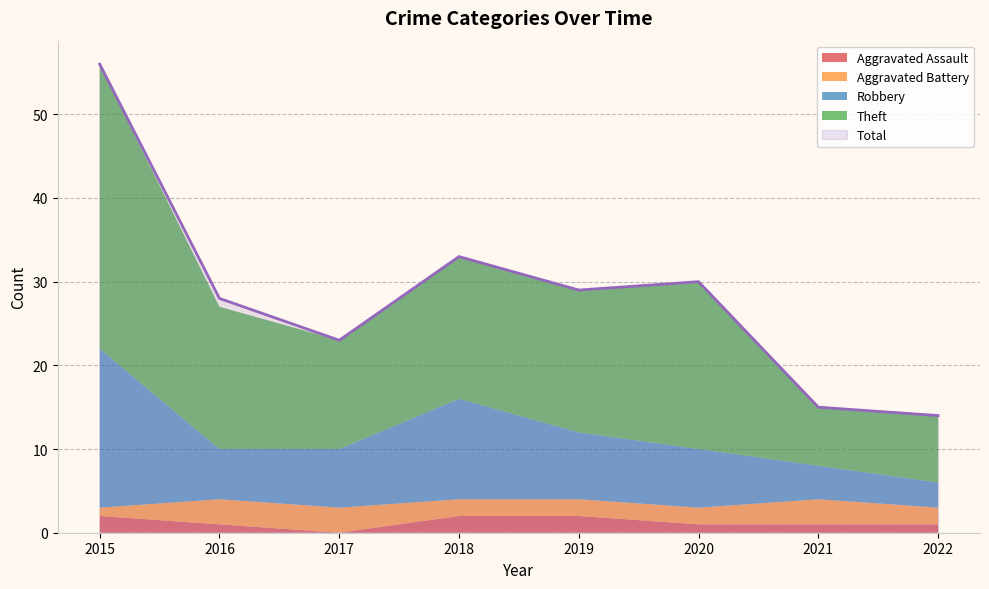

Which category has the highest value in the Aggravated Battery series?

2016